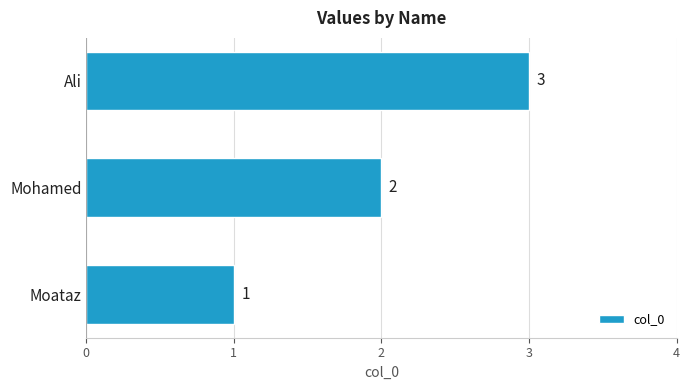

Between Mohamed and Ali, which is larger?

Ali